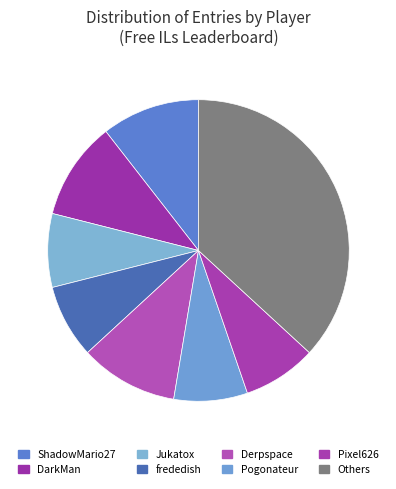

Which category has the biggest portion of the pie?

Others